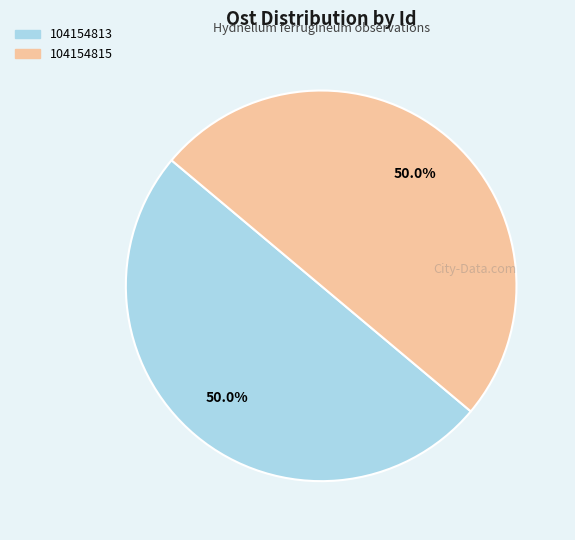

What percentage is NOT represented by 104154815?

50.0%